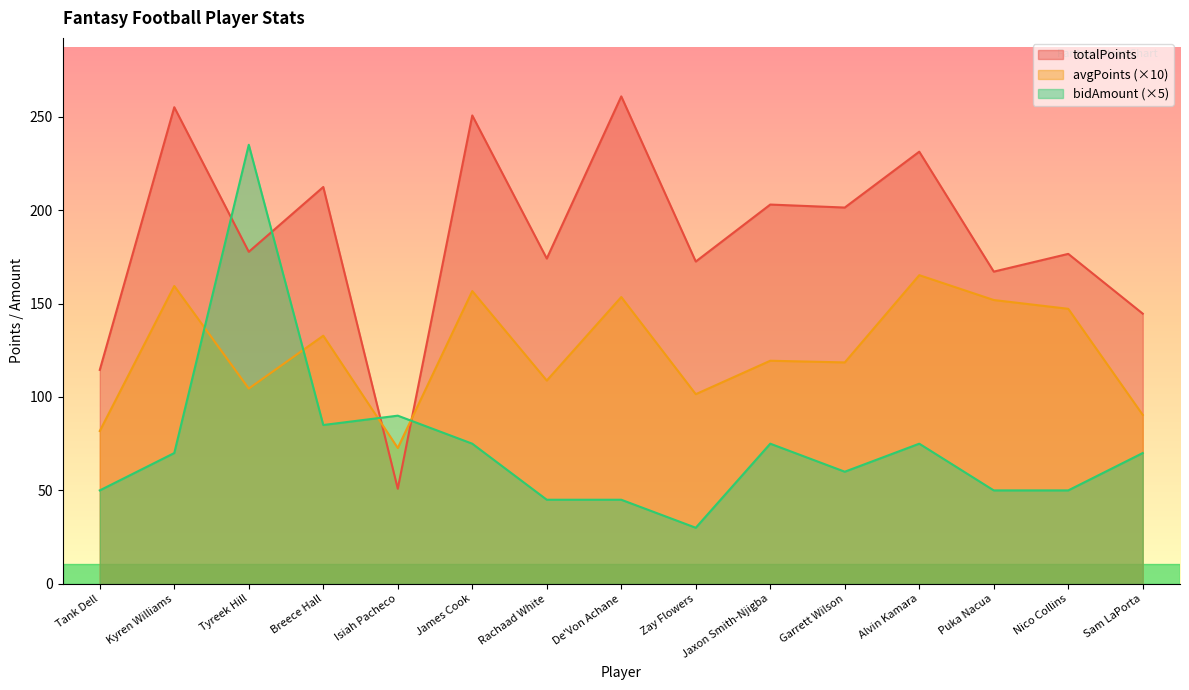

Where is the first local maximum for bidAmount?

Tyreek Hill